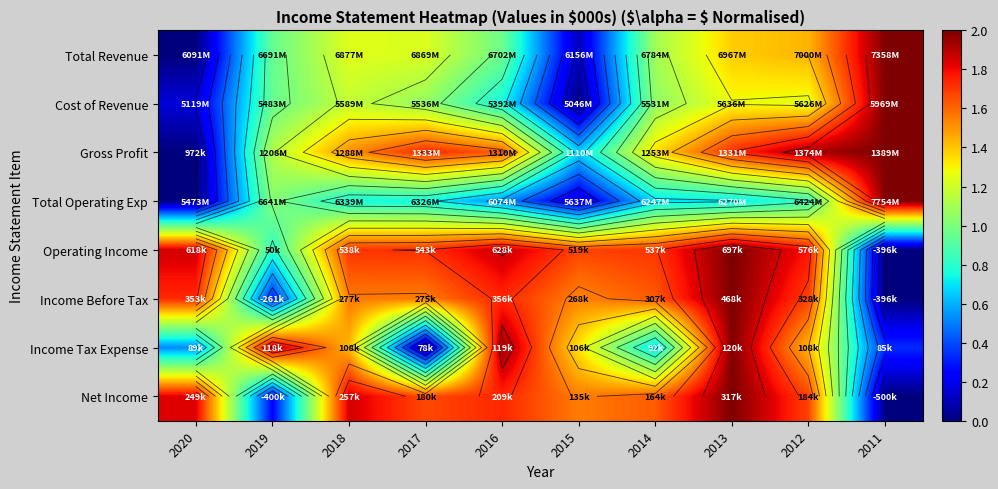

Which has a higher value, 2013 or 2015?

2013